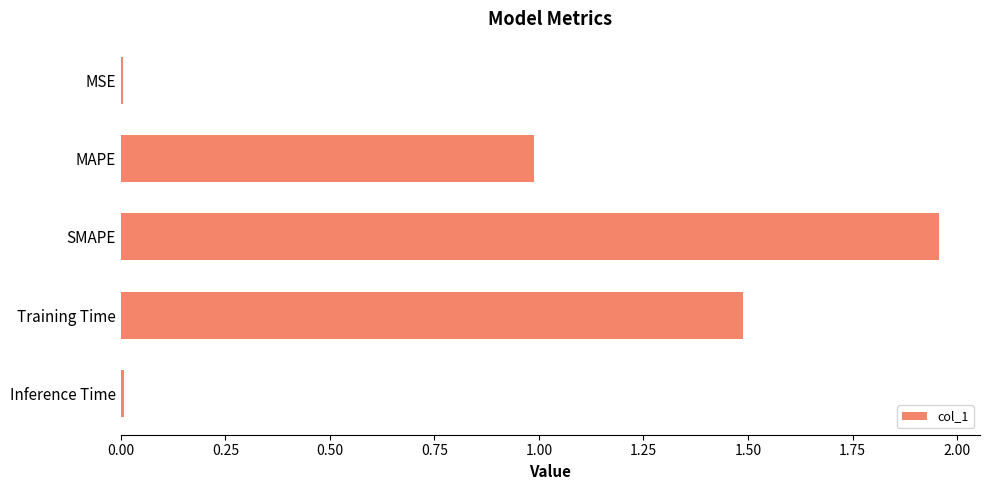

The value at MAPE is 0.5. True or false?

False